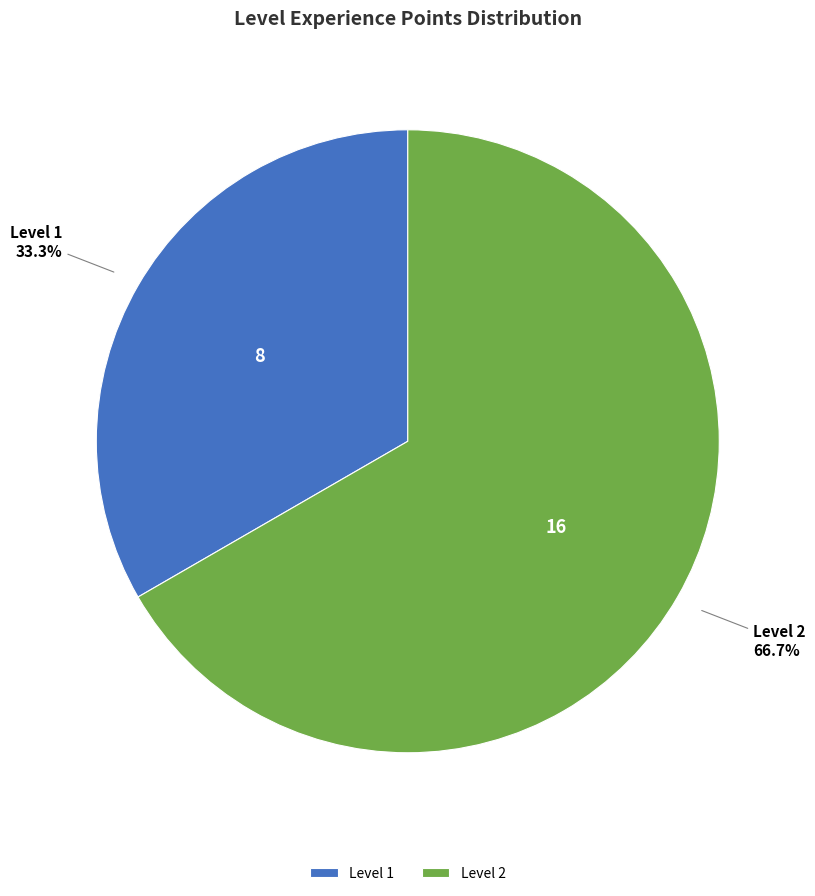

What is the smallest slice in the pie chart?

Level 1